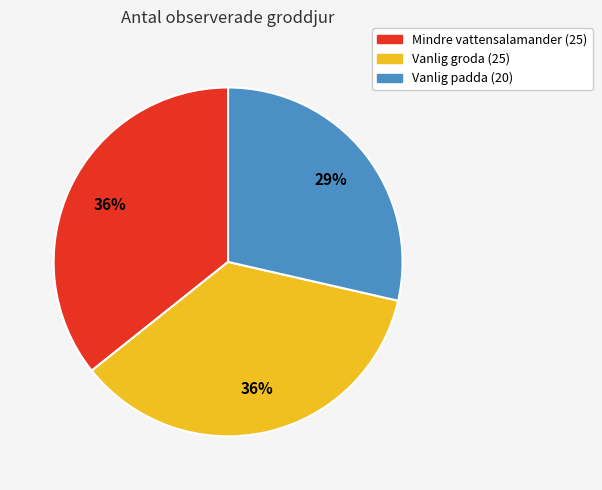

Is Mindre vattensalamander the majority of the pie?

No